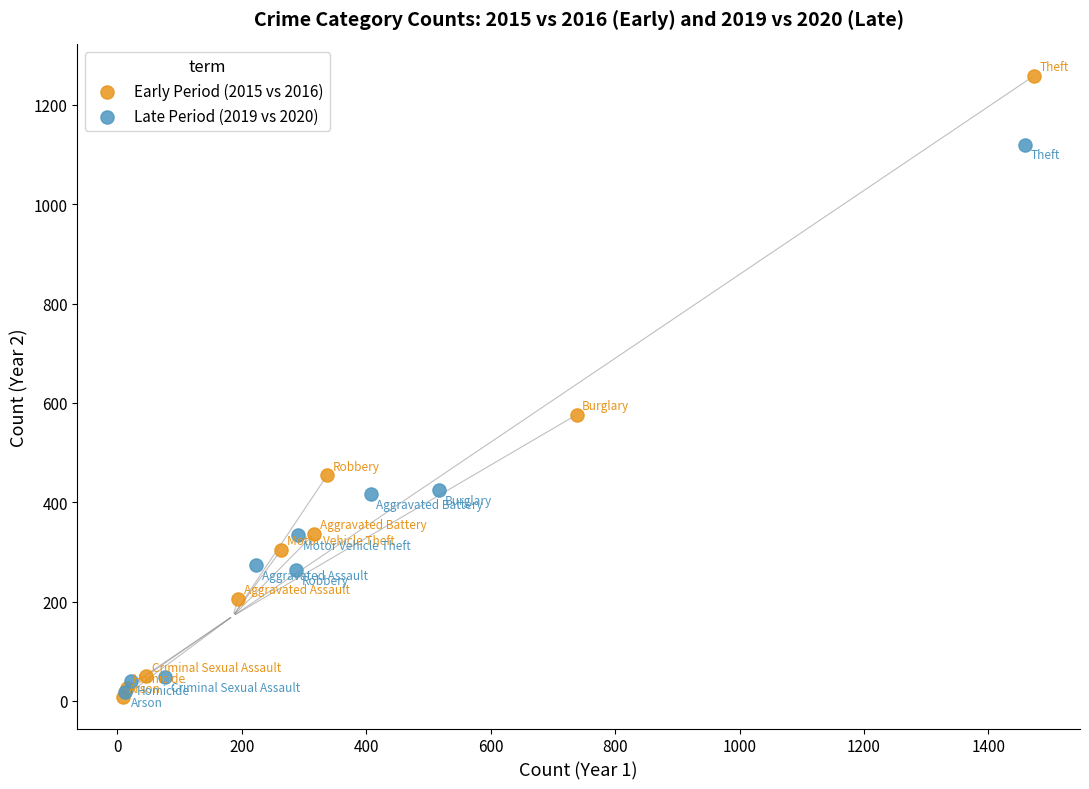

Which series contains the highest Y value?

Early Period (2015 vs 2016)